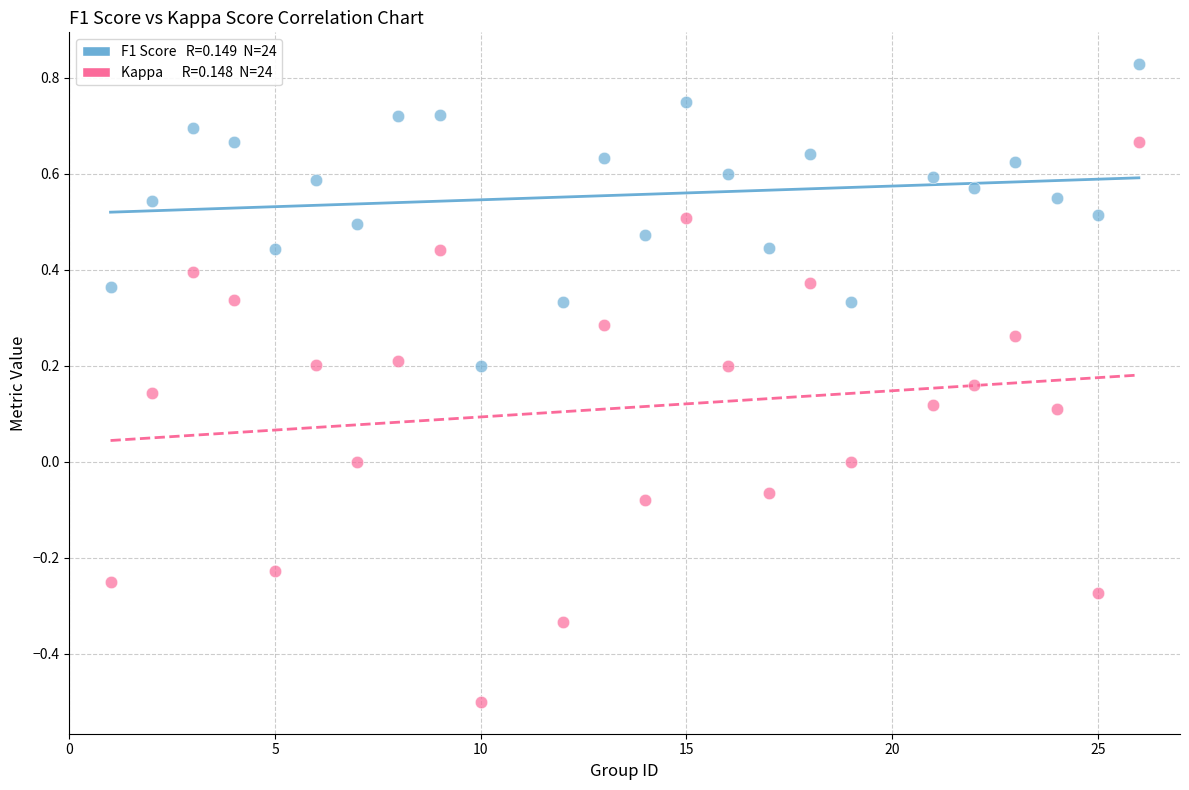

Across all data points, what is the range of X values (max minus min)?

25.0